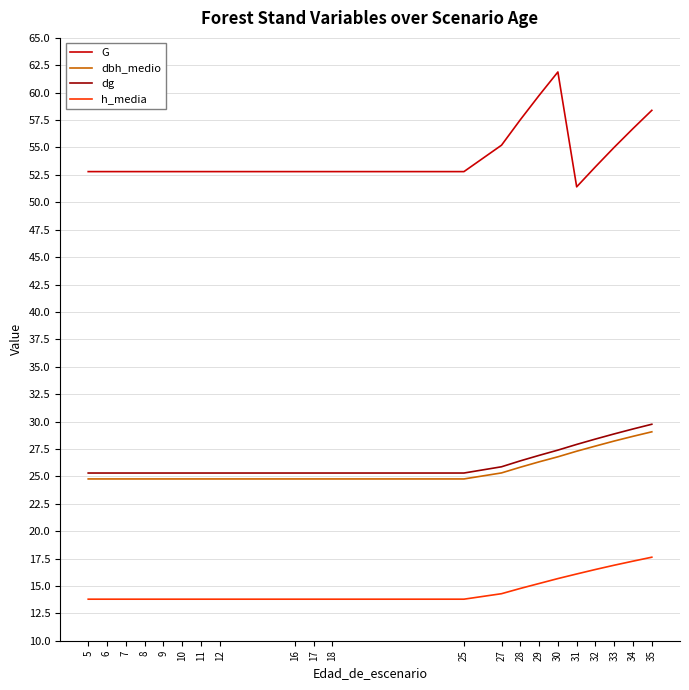

What is the difference between the second highest and second lowest values in the dbh_medio series?

3.9